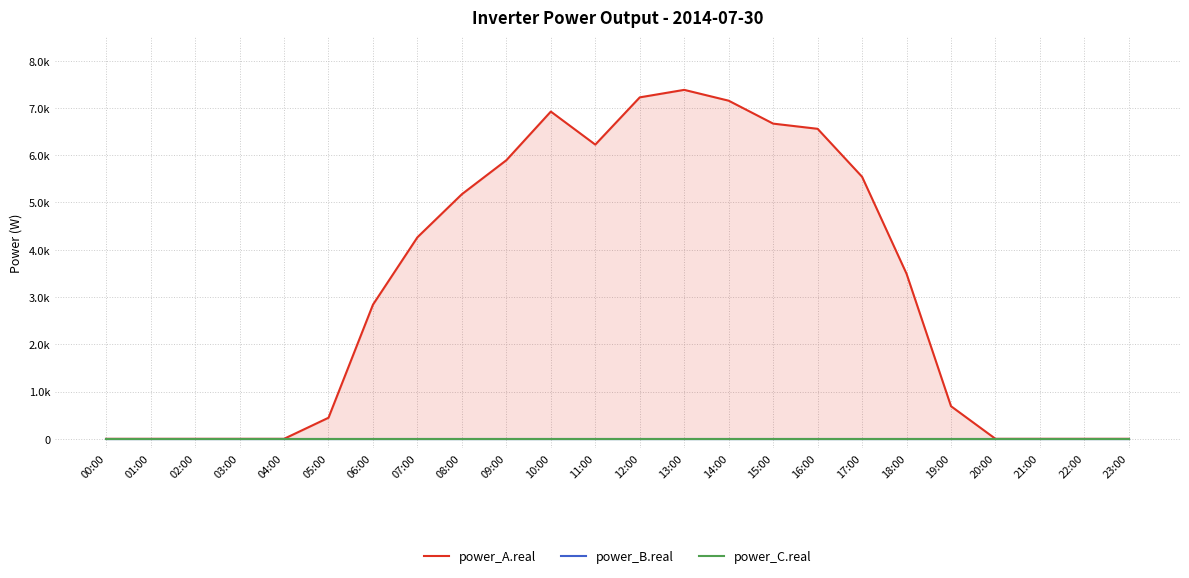

Which category has the highest value in the power_A.real series?

13:00